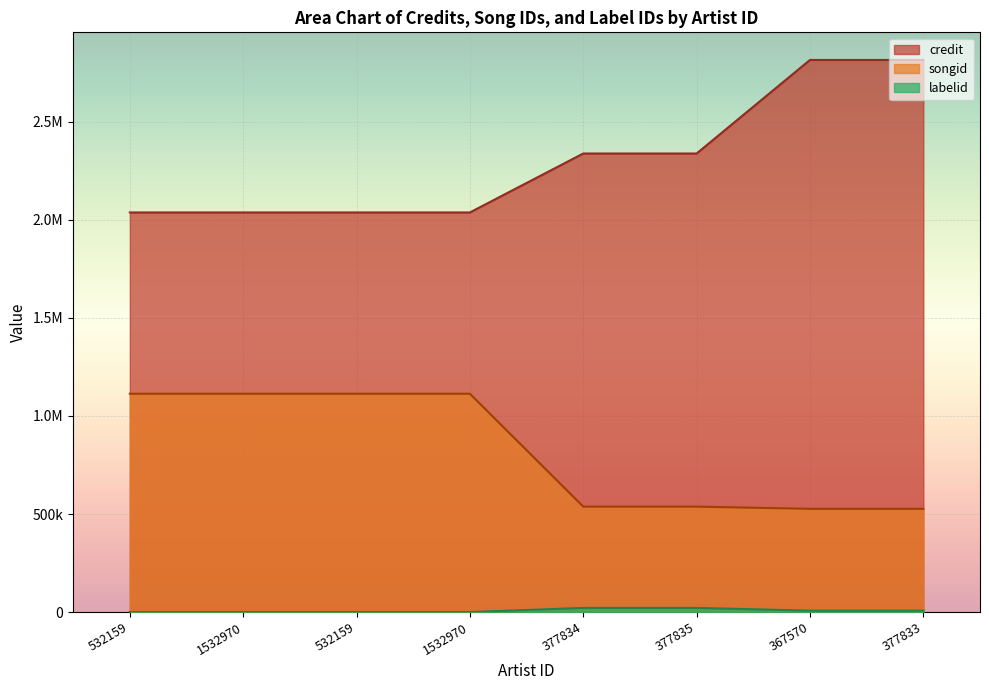

Read the labelid value at 377834.

21350